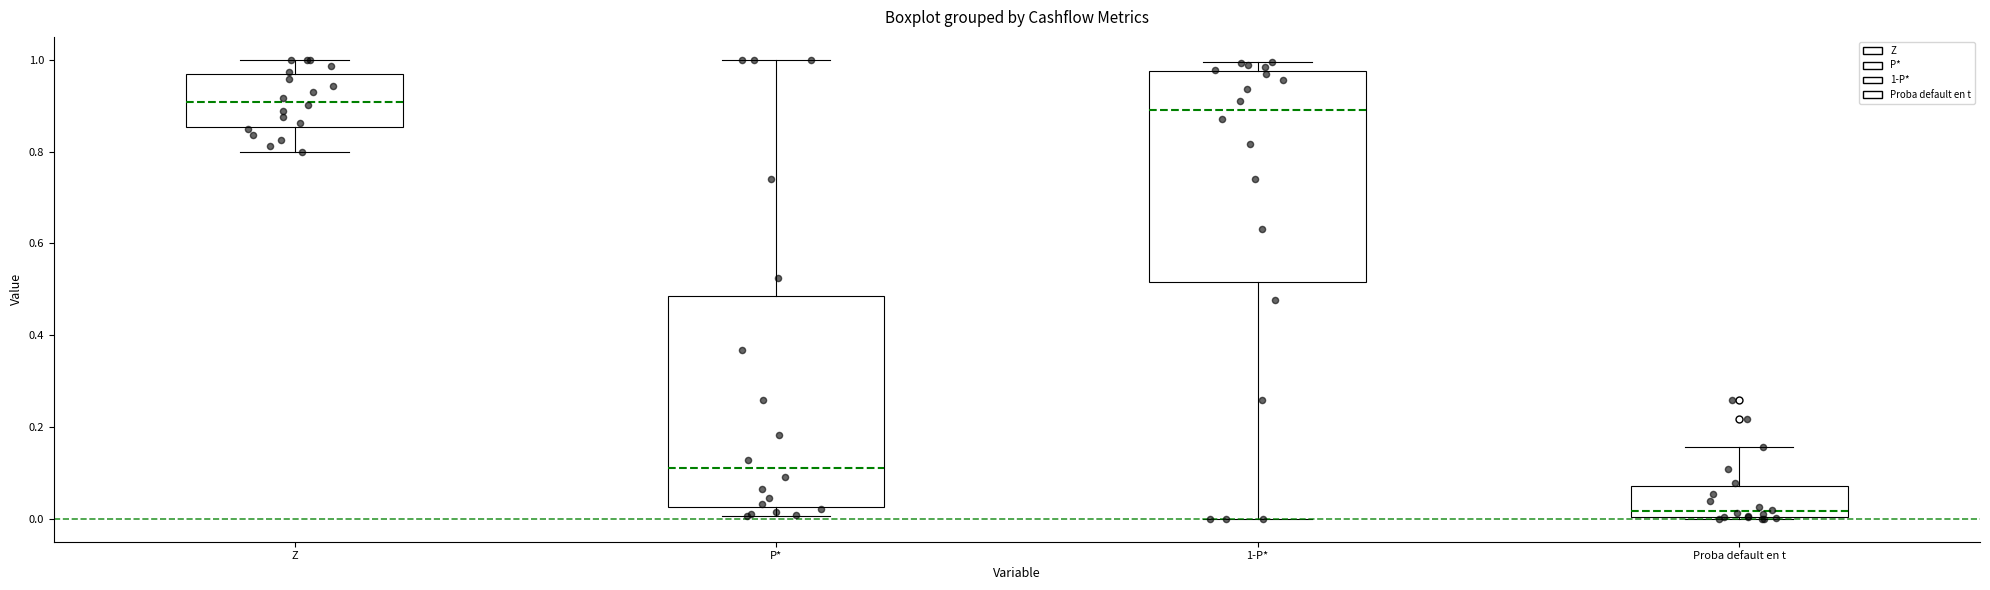

Reading left to right, transcribe this box plot: for each box, give where its median line is, the range the box spans, and where its two whiskers end, as read against the y-axis. The values are not printed on the chart, so give them approximately, as read against the axis.

Z: median 0.90, box 0.86 to 0.96, whiskers 0.80 to 1.00
P*: median 0.10, box 0.02 to 0.48, whiskers 0.00 to 1.00
1-P*: median 0.90, box 0.52 to 0.98, whiskers 0.00 to 1.00
Proba default en t: median 0.02, box 0.00 to 0.08, whiskers 0.00 to 0.16